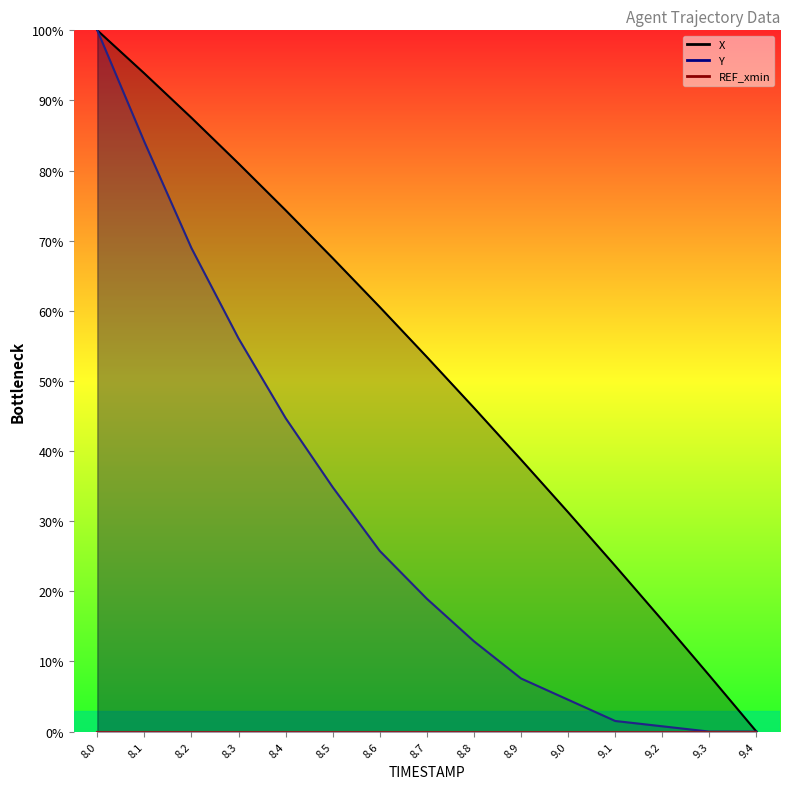

Which has a higher value, 9.1 or 8.1?

8.1